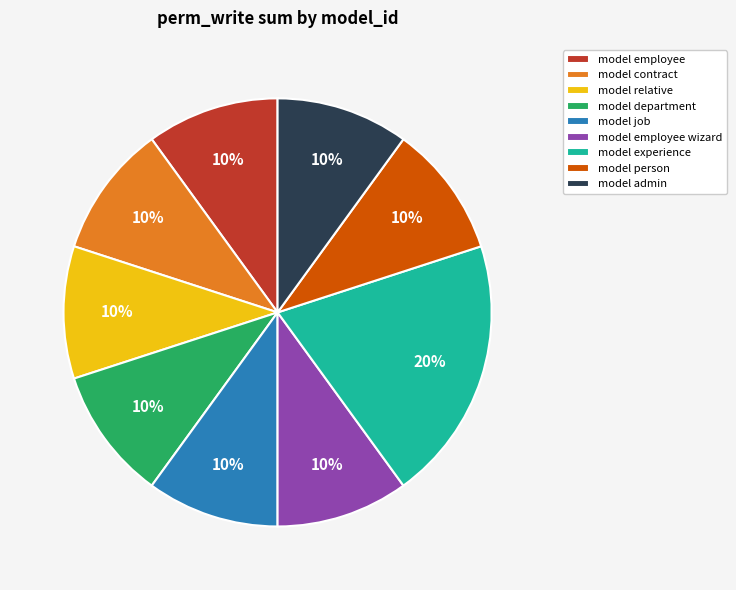

What is the ratio of the value at model employee wizard to the value at model experience?

0.5